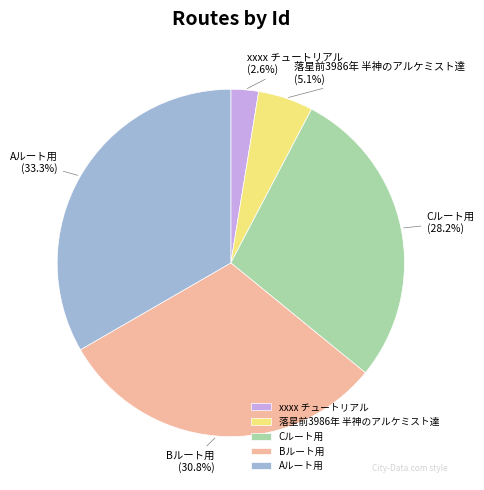

Is it true that xxxx チュートリアル is 3% of the pie?

True